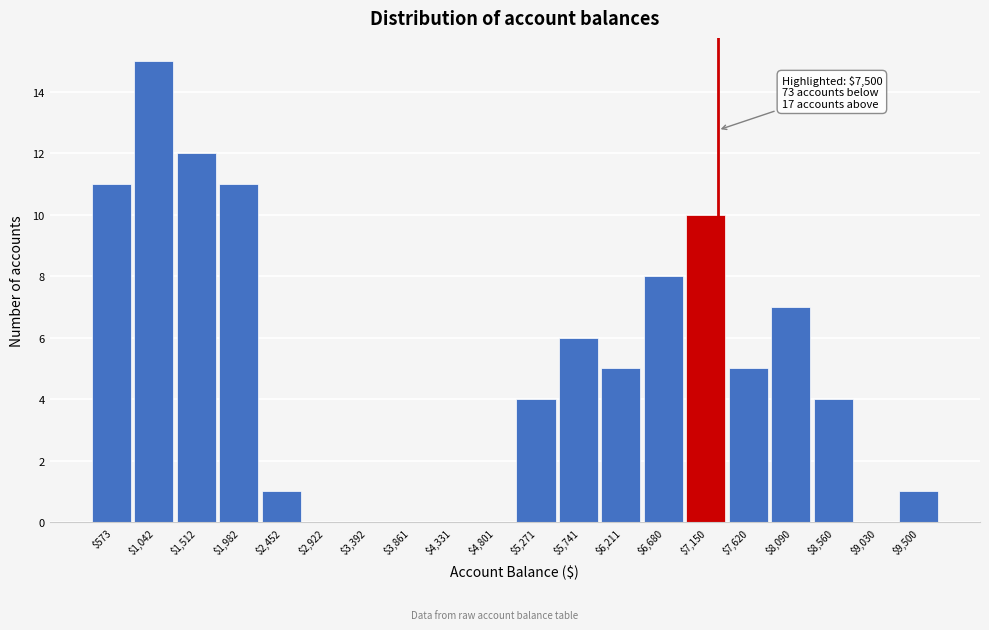

The value at $8,560 is 1. True or false?

False